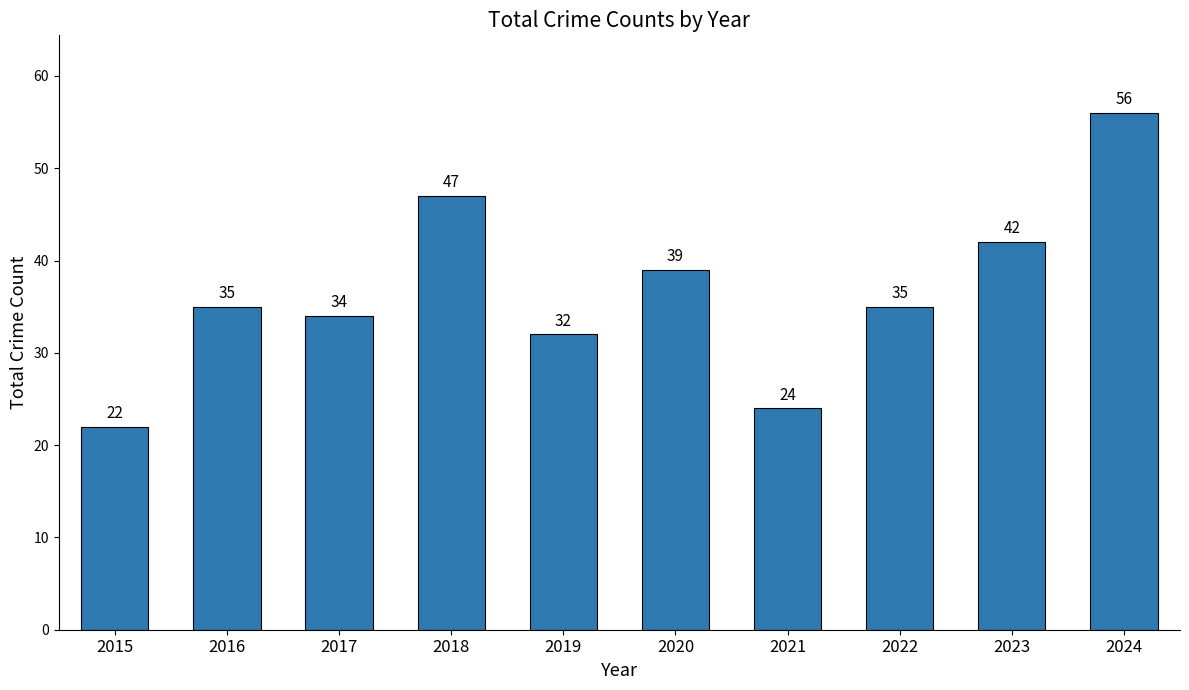

What is the sum of the values at 2022 and 2018?

82